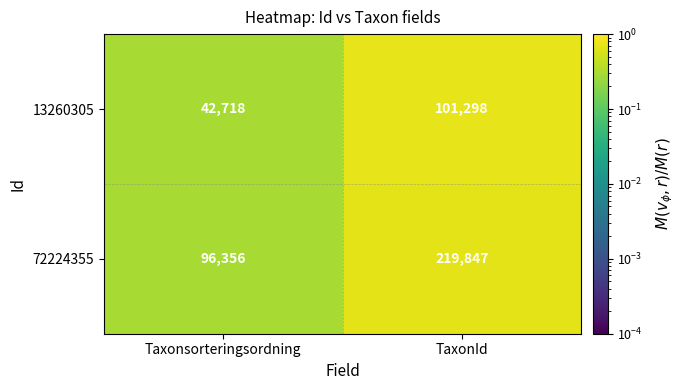

At which category does the chart reach its minimum across all series?

Taxonsorteringsordning